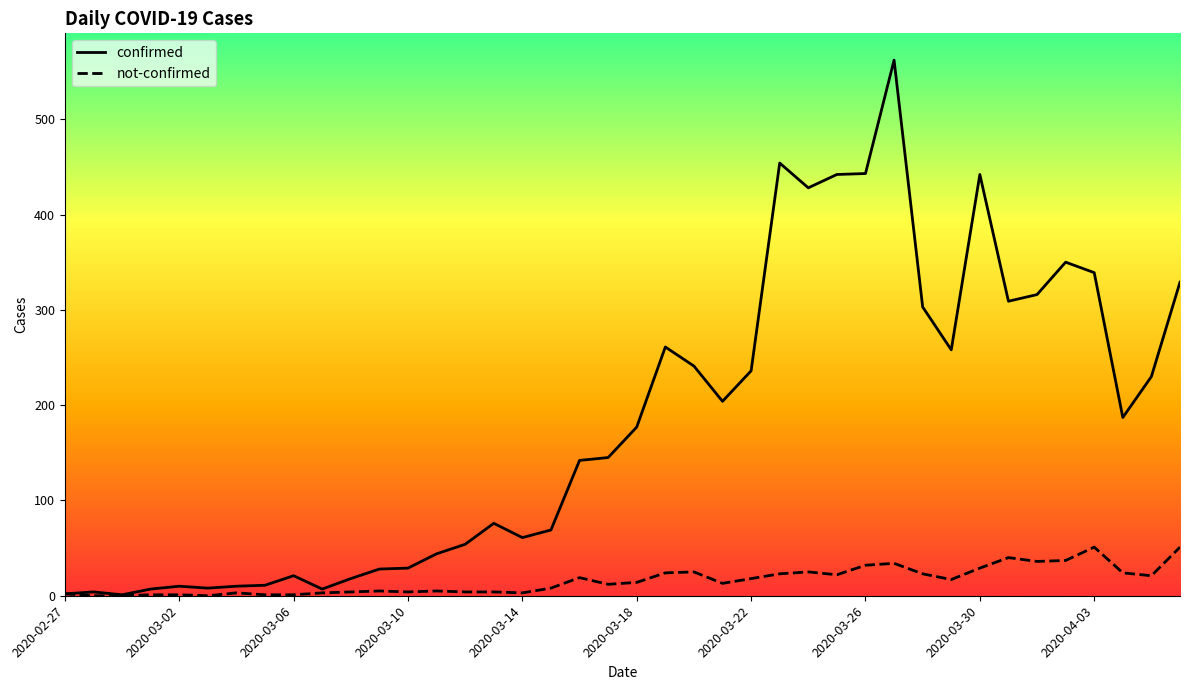

List the series in order of their peak value, highest first.

confirmed, not-confirmed